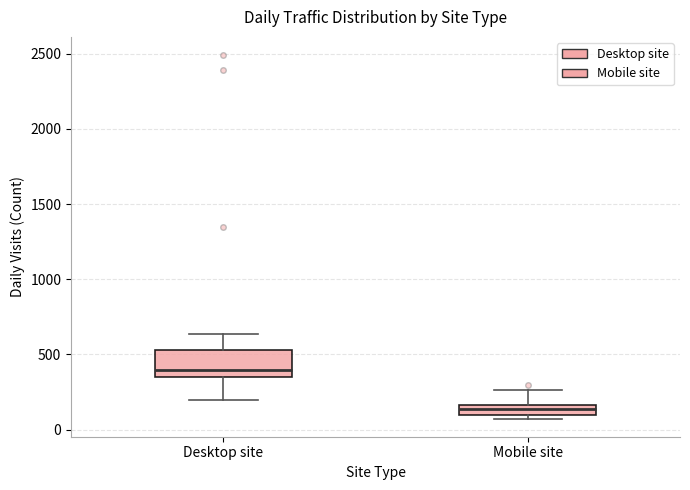

Where does the median line of the box for Desktop site sit on the y-axis? The values are not printed on the chart, so give them approximately, as read against the axis.

400